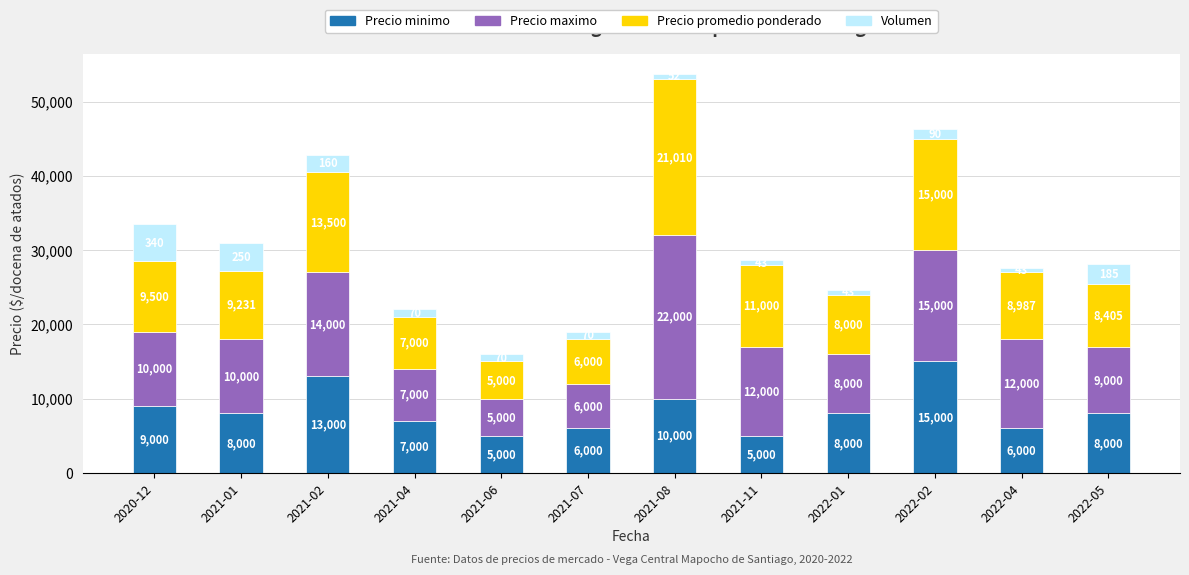

What is the highest value of the Precio minimo series?

15000.0